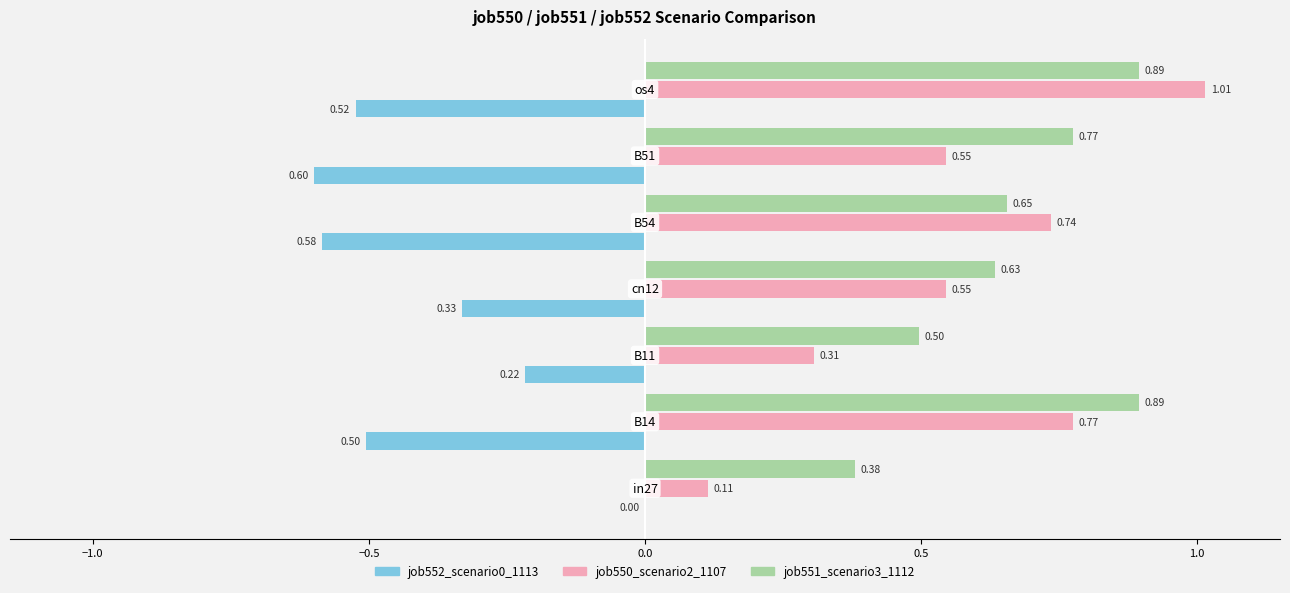

What is the sum of all job550_scenario2_1107 values?

4.0